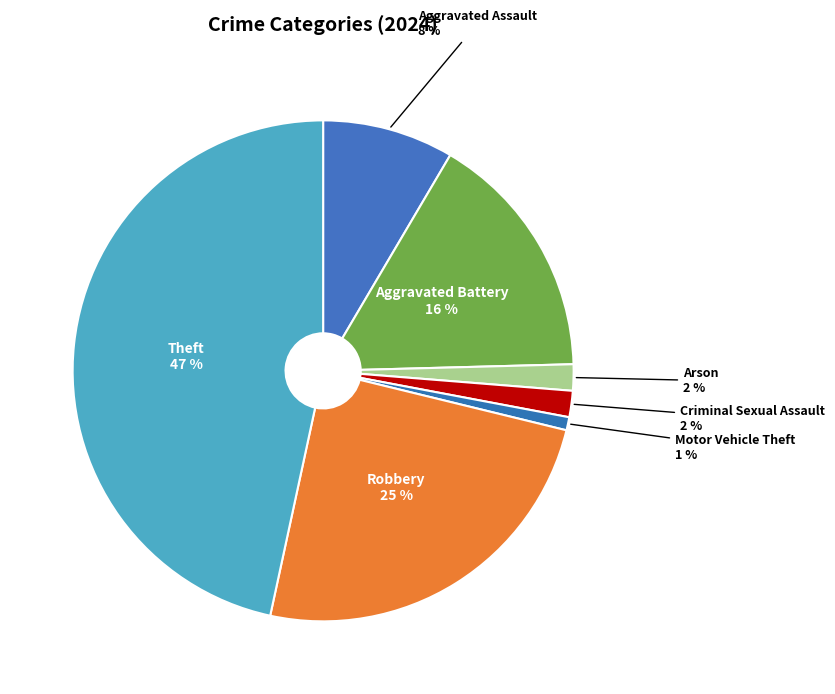

How many slices are in this pie chart?

7